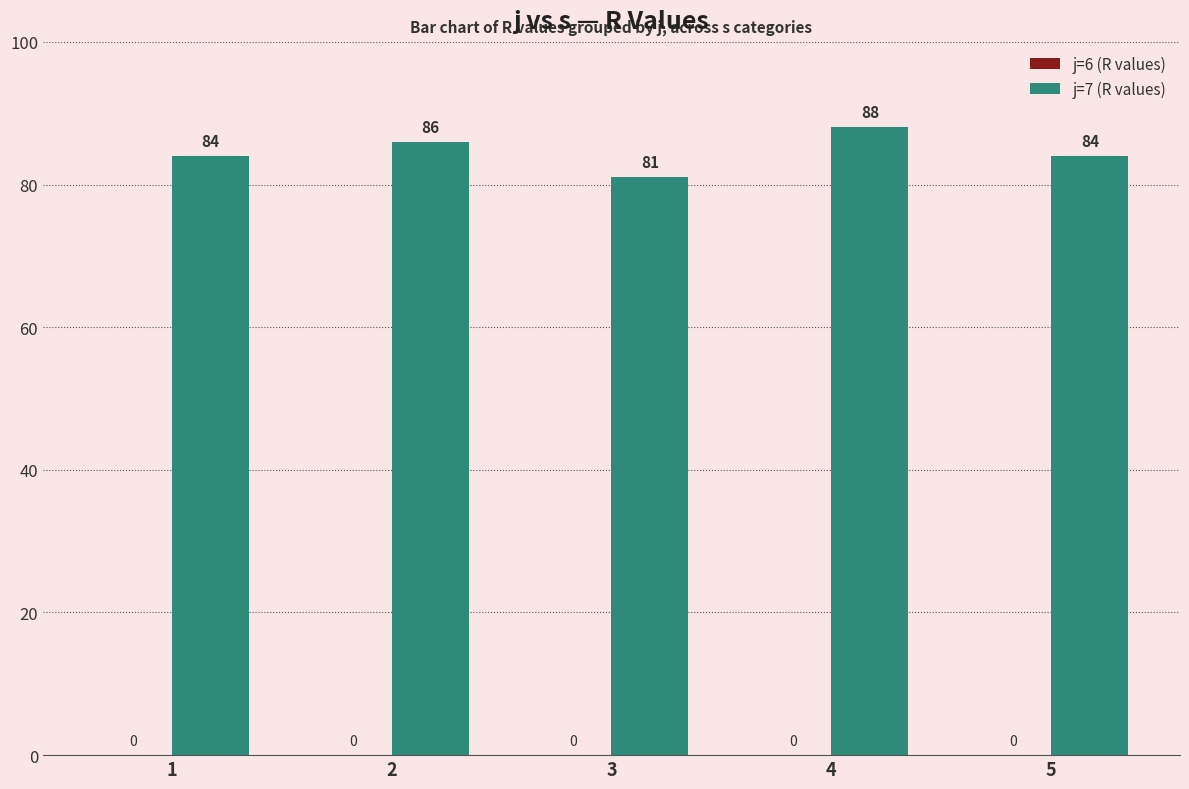

Read the value at 2.

86